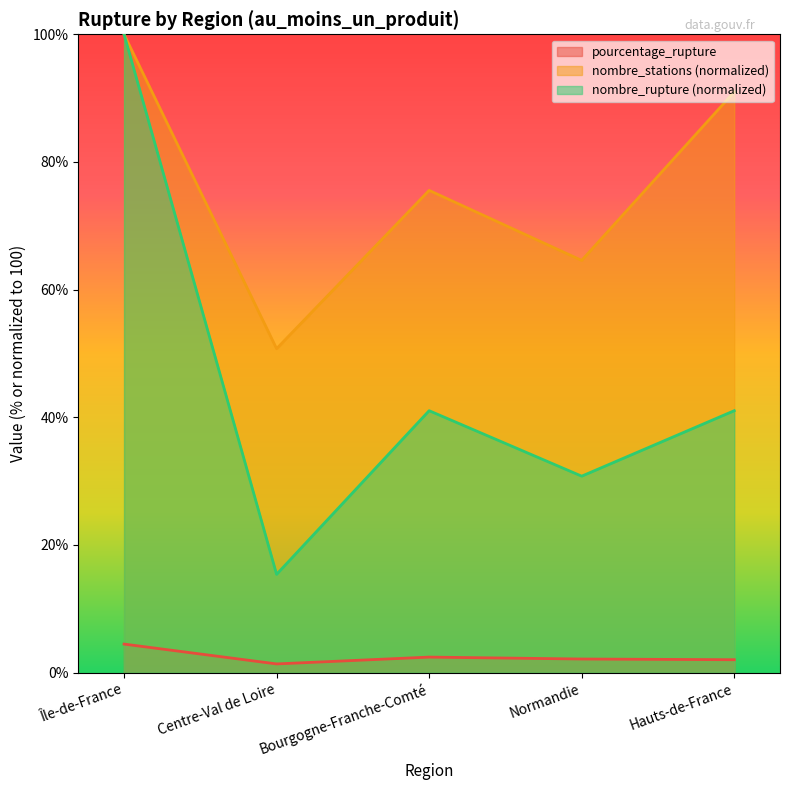

What is the label of the 1st point from the right?

Hauts-de-France